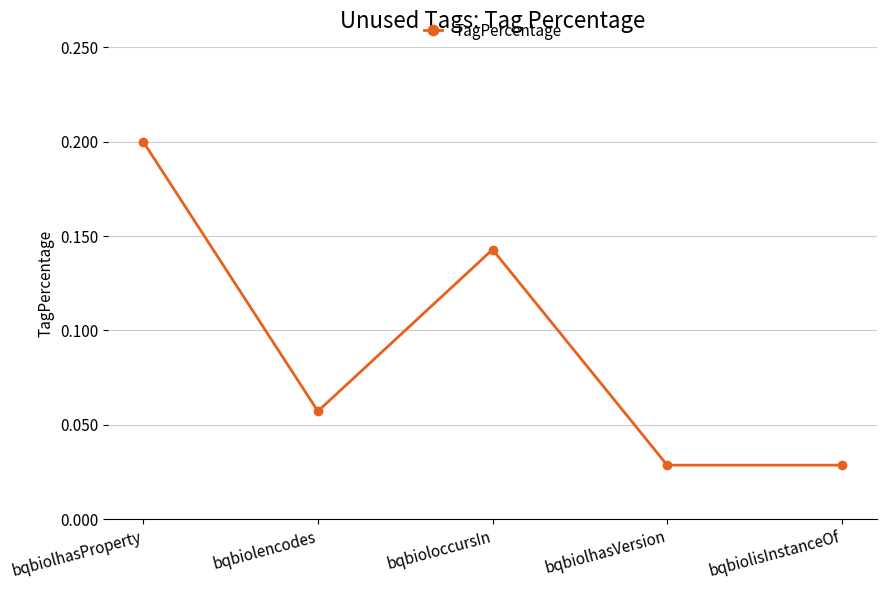

What is the sum of the values at bqbioloccursIn and bqbiolhasProperty?

0.3